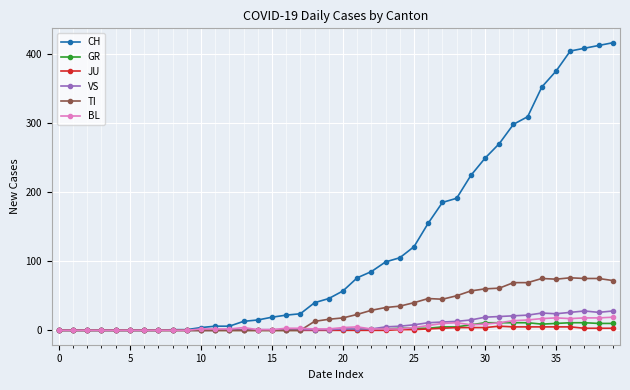

What is the highest value of the VS series?

28